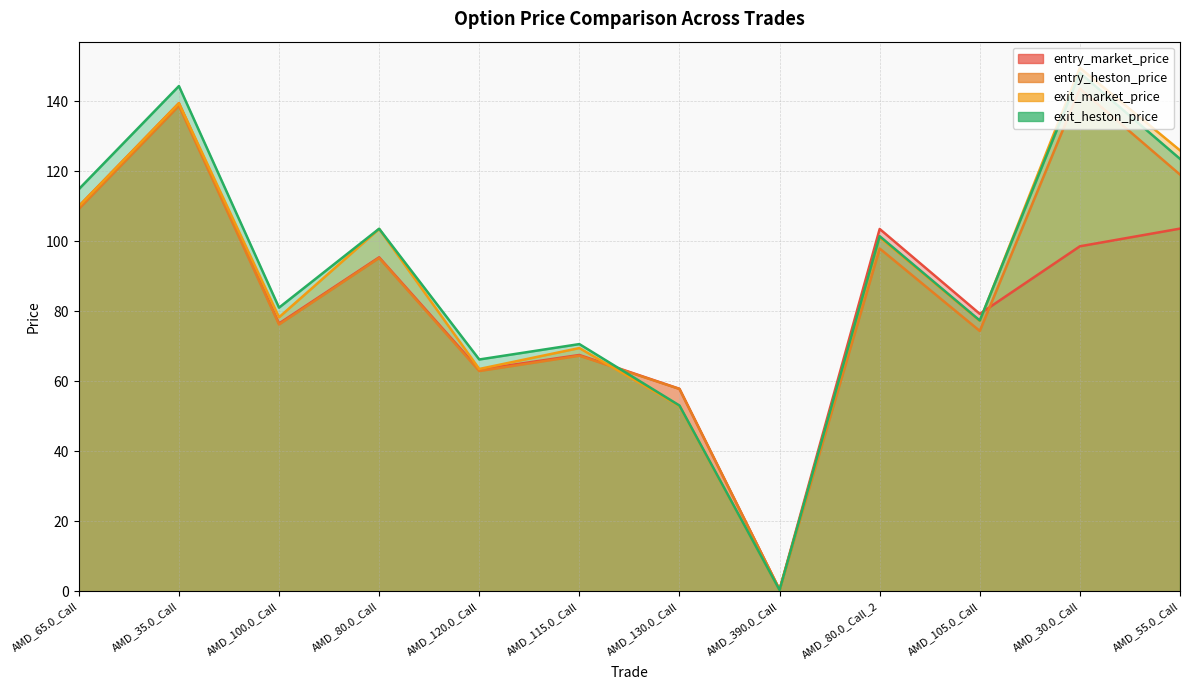

Where do exit_heston_price and exit_market_price first cross each other?

AMD_105.0_Call and AMD_30.0_Call